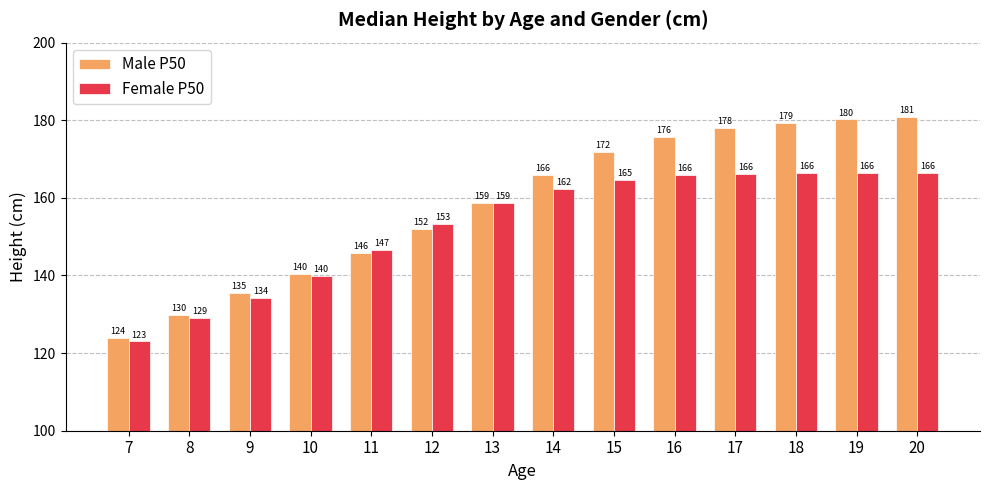

What is the sum of the Female P50 values at 11 and 19?

313.0